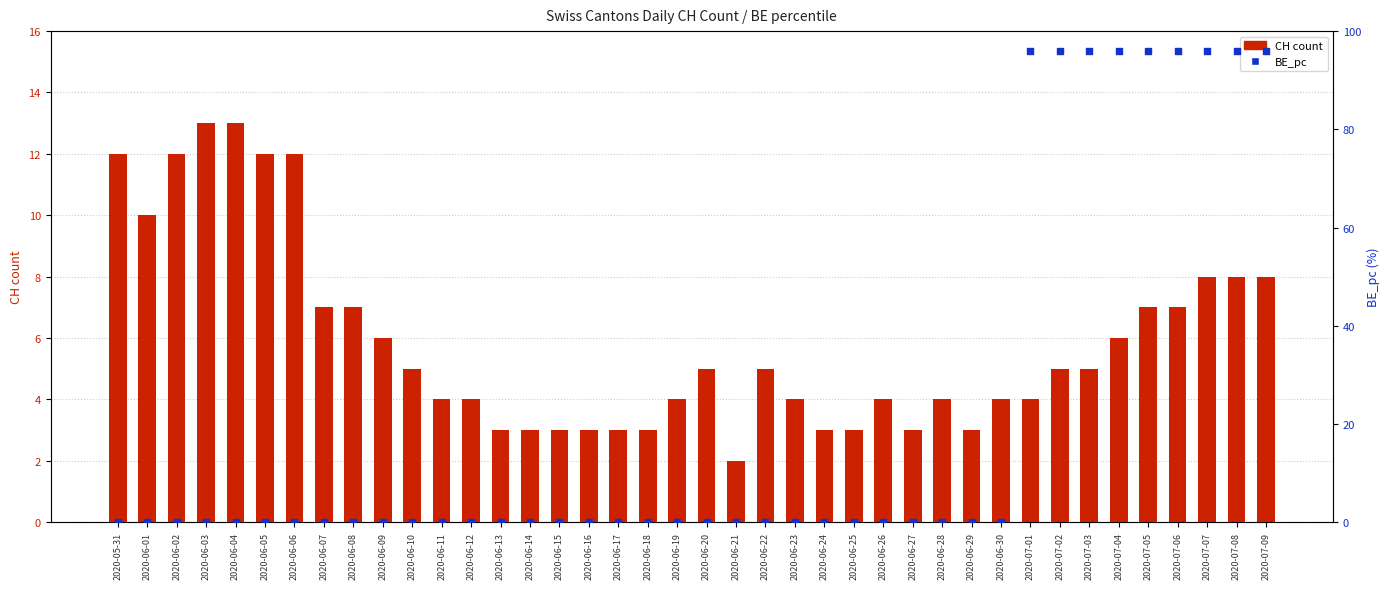

At which category is the sum across all series the highest?

2020-07-07